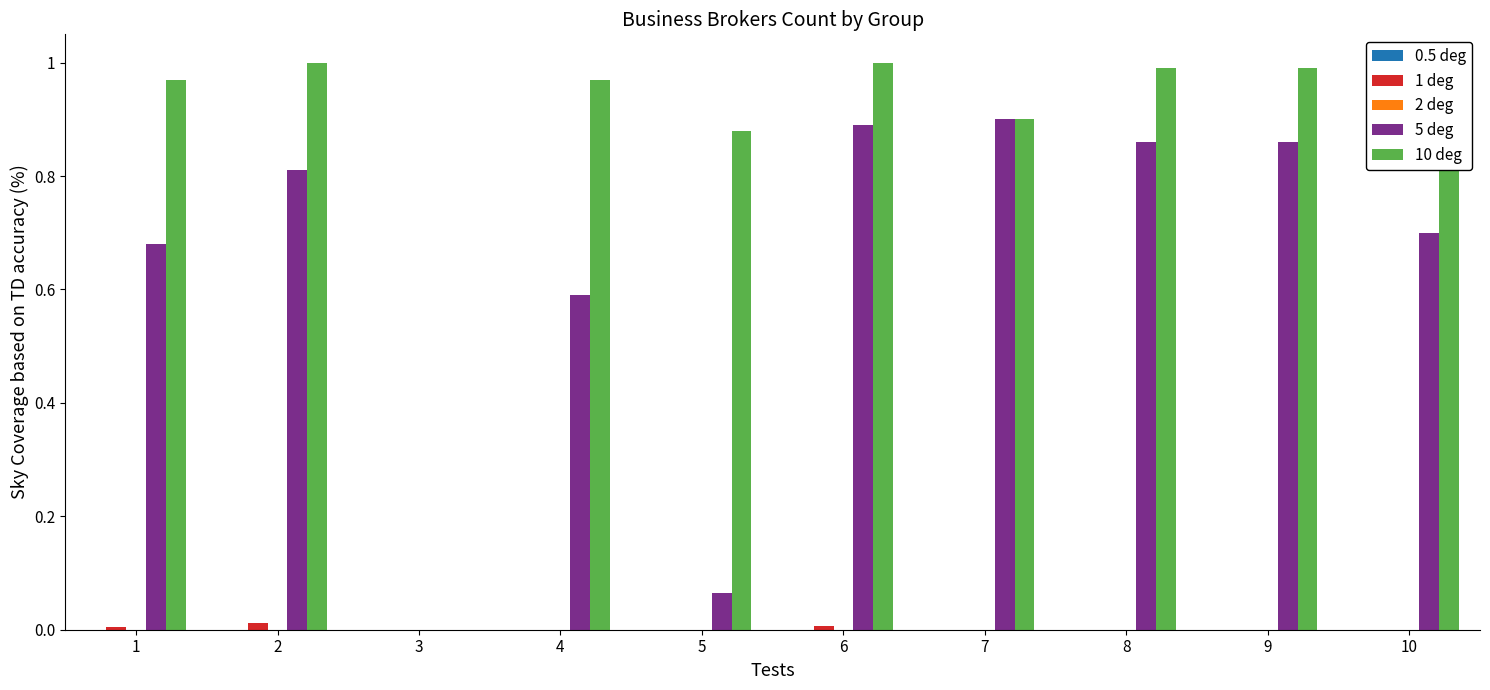

Which series has the largest total across all categories?

10 deg